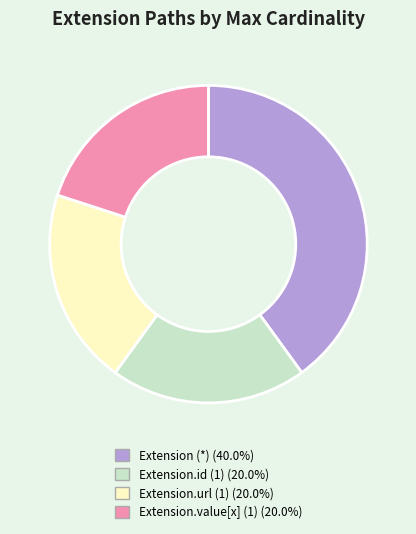

Does any single category account for the majority?

No